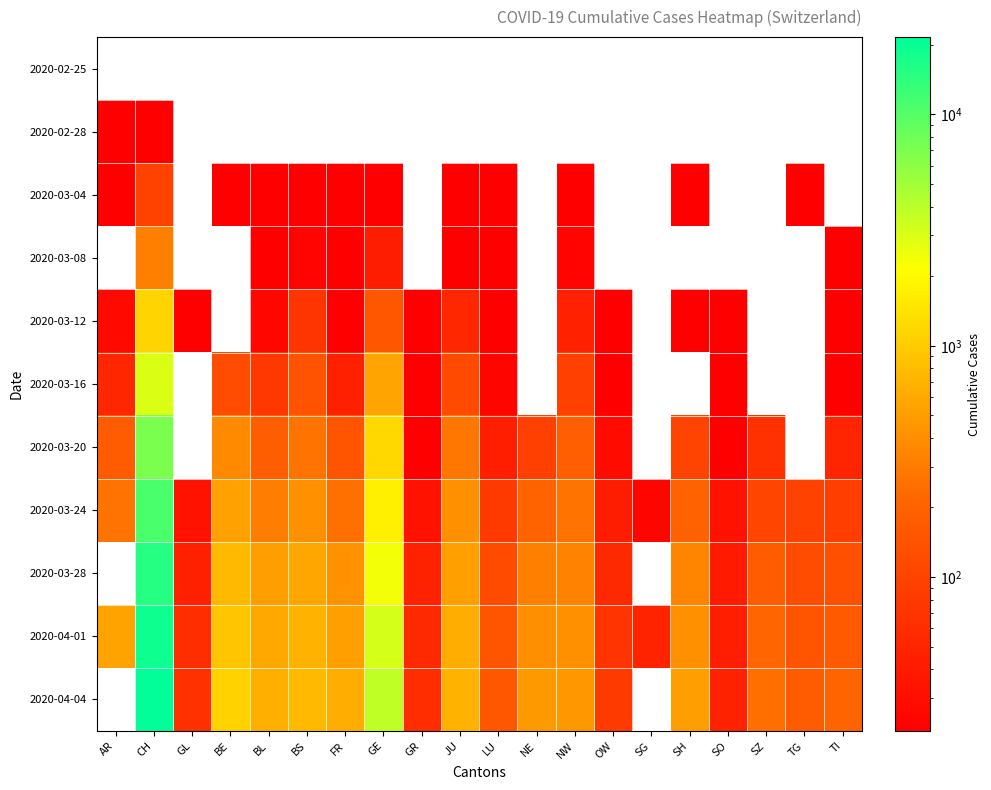

Reading right to left, what are all the values shown in this chart?

2020-02-25: TI=0	TG=0	SZ=0	SO=0	SH=0	SG=0	OW=0	NW=0	NE=0	LU=0	JU=0	GR=0	GE=0	FR=0	BS=0	BL=0	BE=0	GL=0	CH=0	AR=0
2020-02-28: TI=0	TG=0	SZ=0	SO=0	SH=0	SG=0	OW=0	NW=0	NE=0	LU=0	JU=0	GR=0	GE=0	FR=0	BS=0	BL=0	BE=0	GL=0	CH=20	AR=1
2020-03-04: TI=0	TG=3	SZ=0	SO=0	SH=1	SG=0	OW=0	NW=8	NE=0	LU=2	JU=13	GR=0	GE=15	FR=4	BS=3	BL=2	BE=6	GL=0	CH=97	AR=7
2020-03-08: TI=1	TG=0	SZ=0	SO=0	SH=0	SG=0	OW=0	NW=24	NE=0	LU=5	JU=19	GR=0	GE=42	FR=8	BS=24	BL=19	BE=0	GL=0	CH=325	AR=0
2020-03-12: TI=5	TG=0	SZ=0	SO=1	SH=15	SG=0	OW=5	NW=46	NE=0	LU=12	JU=53	GR=3	GE=152	FR=22	BS=73	BL=26	BE=0	GL=5	CH=1132	AR=27
2020-03-16: TI=17	TG=0	SZ=0	SO=2	SH=0	SG=0	OW=10	NW=93	NE=0	LU=25	JU=118	GR=10	GE=552	FR=45	BS=143	BL=76	BE=123	GL=0	CH=2989	AR=52
2020-03-20: TI=50	TG=0	SZ=66	SO=17	SH=98	SG=0	OW=28	NW=189	NE=92	LU=44	JU=283	GR=20	GE=1208	FR=145	BS=270	BL=184	BE=377	GL=0	CH=7075	AR=168
2020-03-24: TI=88	TG=97	SZ=104	SO=34	SH=200	SG=25	OW=42	NW=265	NE=205	LU=82	JU=419	GR=33	GE=1725	FR=255	BS=410	BL=306	BE=532	GL=33	CH=10930	AR=266
2020-03-28: TI=135	TG=122	SZ=173	SO=40	SH=339	SG=0	OW=55	NW=337	NE=317	LU=119	JU=527	GR=47	GE=2428	FR=421	BS=569	BL=502	BE=767	GL=45	CH=15259	AR=0
2020-04-01: TI=167	TG=146	SZ=216	SO=44	SH=414	SG=48	OW=70	NW=420	NE=401	LU=145	JU=635	GR=56	GE=3171	FR=525	BS=687	BL=588	BE=909	GL=61	CH=18979	AR=549
2020-04-04: TI=209	TG=168	SZ=250	SO=47	SH=504	SG=0	OW=80	NW=452	NE=469	LU=154	JU=680	GR=61	GE=3805	FR=638	BS=767	BL=656	BE=1106	GL=66	CH=21605	AR=0